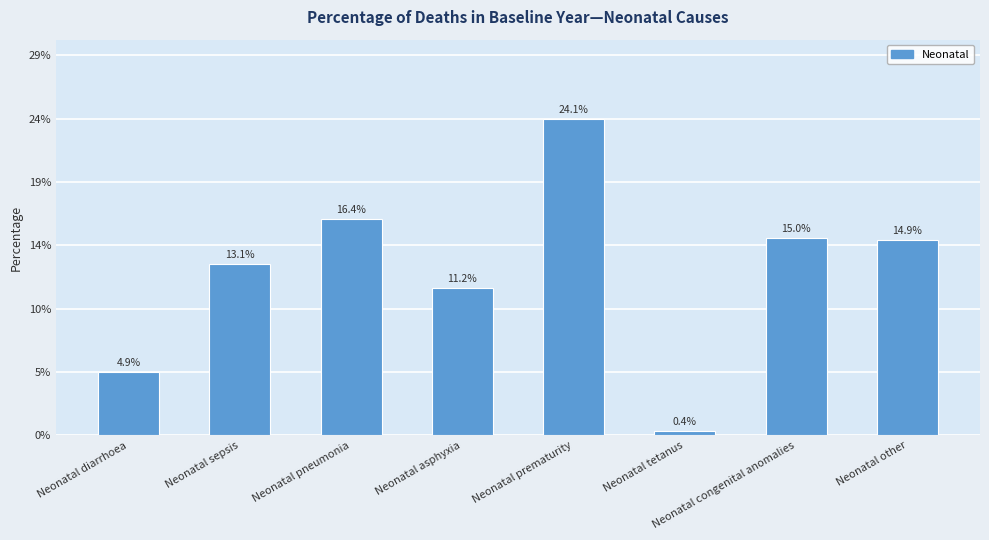

Between Neonatal pneumonia and Neonatal asphyxia, which is larger?

Neonatal pneumonia